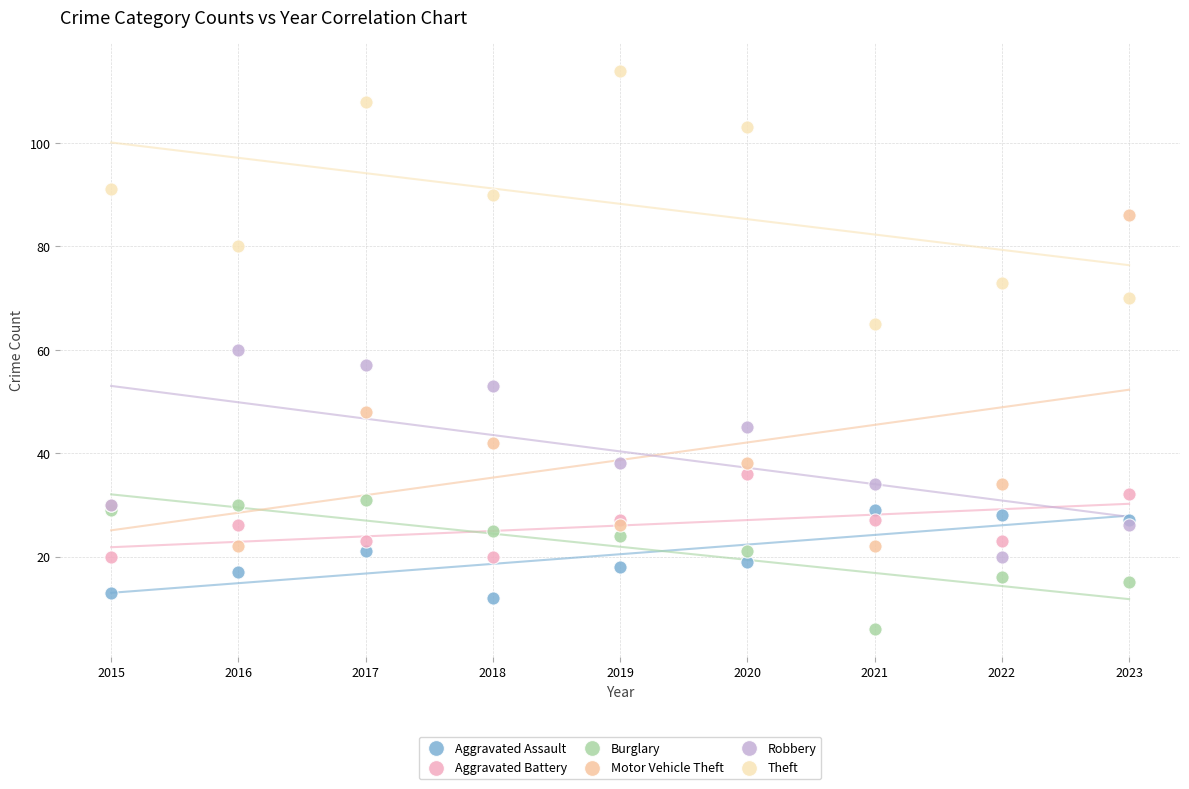

What are all the series names shown in the legend?

Aggravated Assault, Aggravated Battery, Burglary, Motor Vehicle Theft, Robbery, Theft